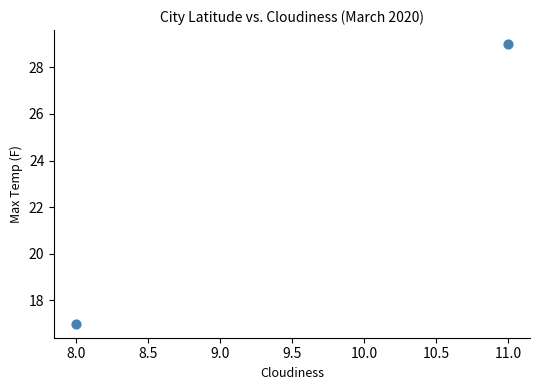

What is the range of X values (max minus min)?

3